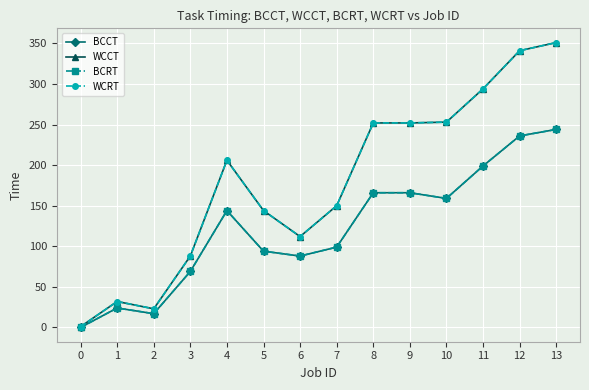

What is the approximate value of WCRT at 11, to the nearest 10?

290